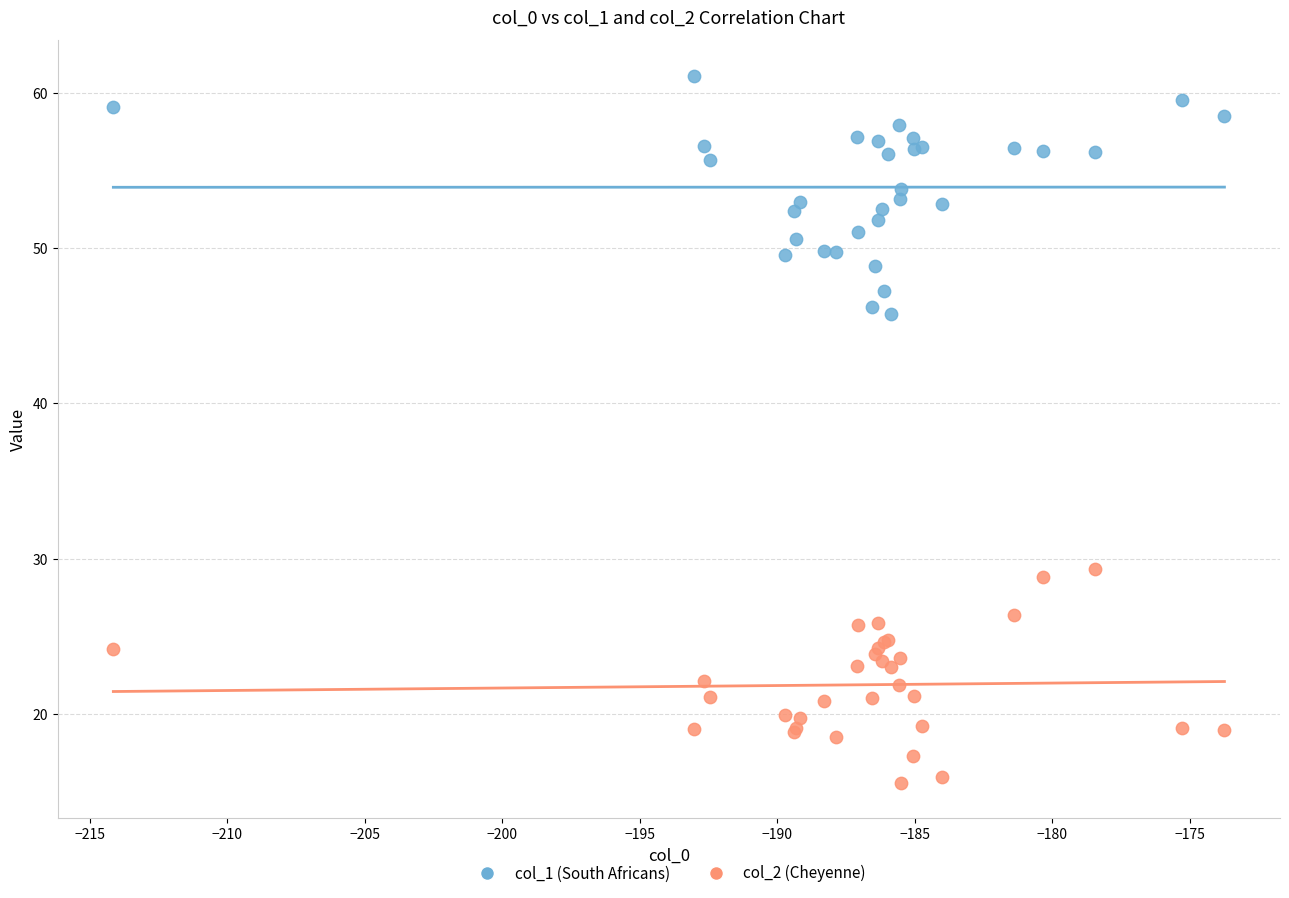

Which series reaches the maximum Y coordinate?

col_1 (South Africans)